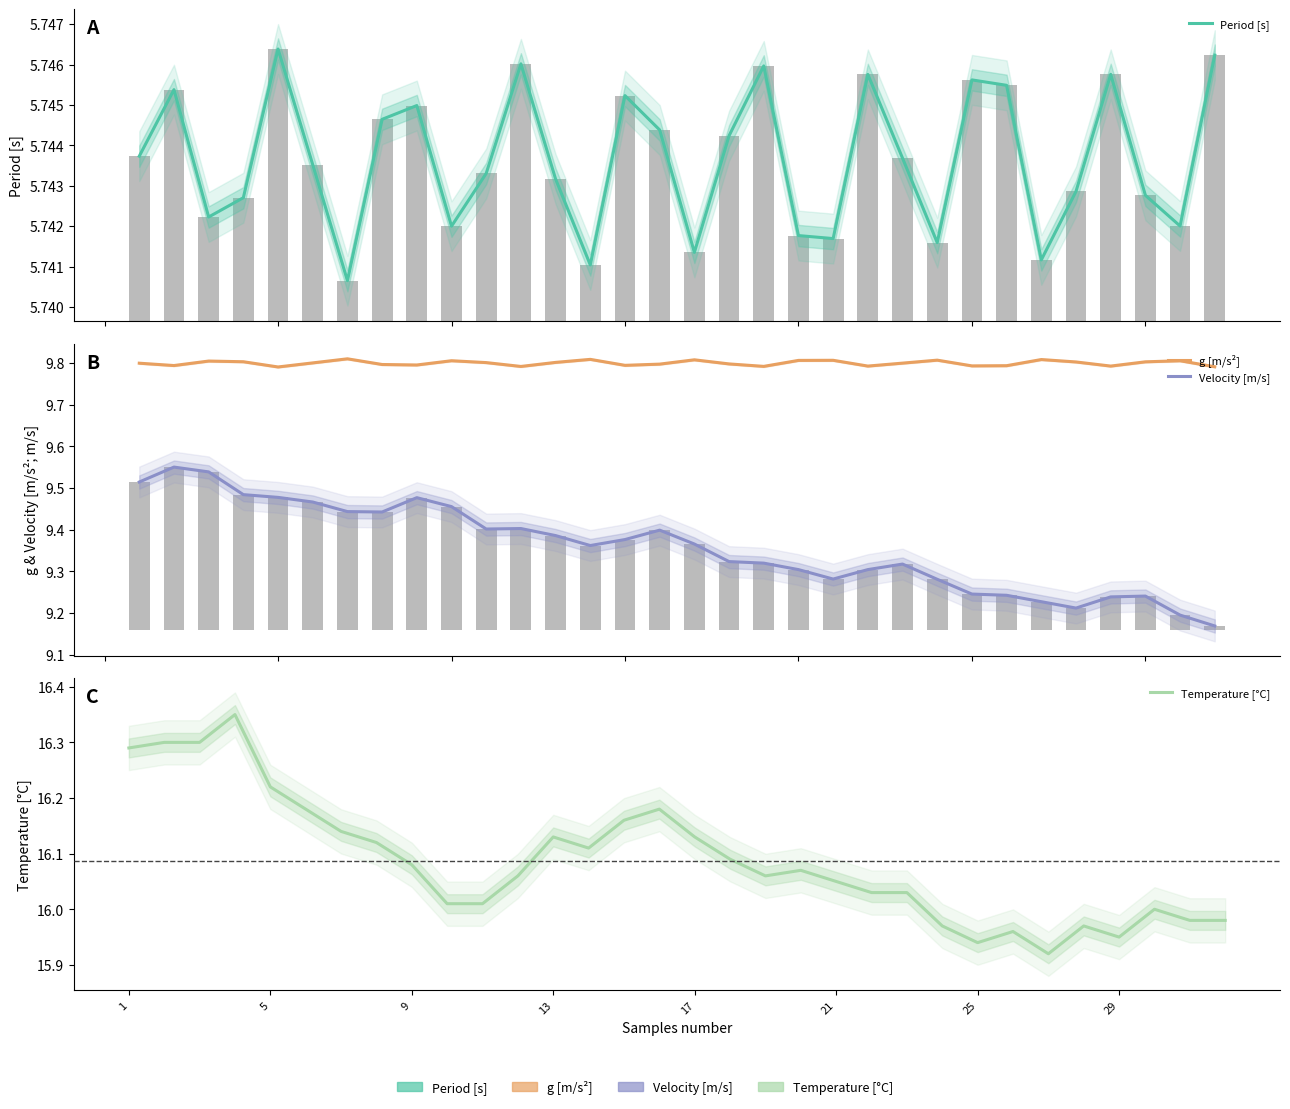

What is the value of the Velocity [m/s] bar at the 24th from the left?

9.3